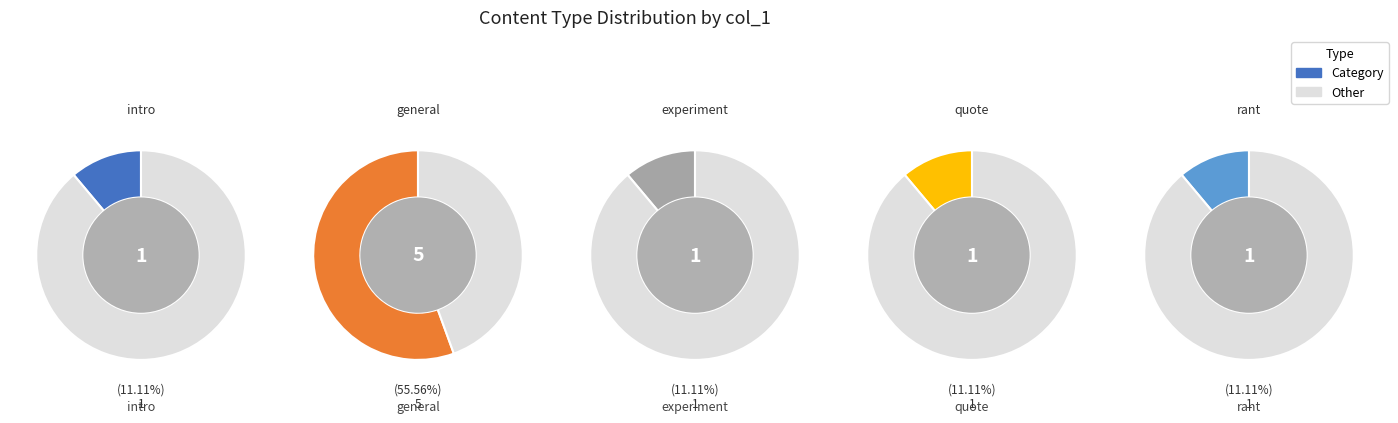

Which slice represents more than half of the pie?

general